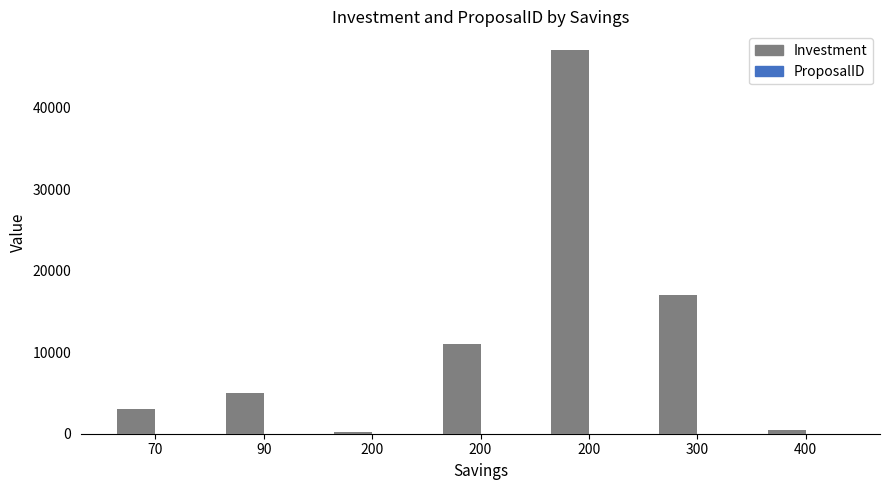

Which series has the largest total across all categories?

Investment